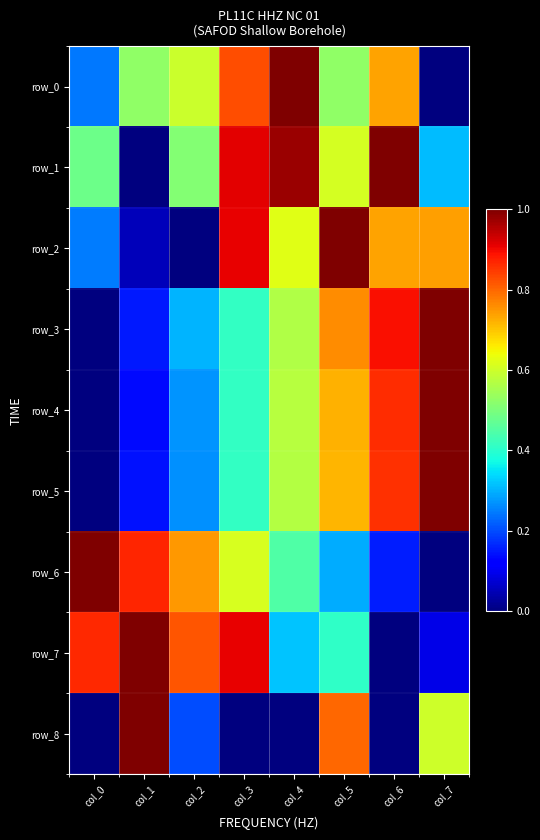

Reading left to right, transcribe all the data shown in this chart.

row_0: col_0=0.2	col_1=0.5	col_2=0.6	col_3=0.8	col_4=1.0	col_5=0.5	col_6=0.7	col_7=0.0
row_1: col_0=0.5	col_1=0.0	col_2=0.5	col_3=0.9	col_4=1.0	col_5=0.6	col_6=1.0	col_7=0.3
row_2: col_0=0.2	col_1=0.1	col_2=0.0	col_3=0.9	col_4=0.6	col_5=1.0	col_6=0.7	col_7=0.7
row_3: col_0=0.0	col_1=0.2	col_2=0.3	col_3=0.4	col_4=0.6	col_5=0.8	col_6=0.9	col_7=1.0
row_4: col_0=0.0	col_1=0.1	col_2=0.3	col_3=0.4	col_4=0.6	col_5=0.7	col_6=0.9	col_7=1.0
row_5: col_0=0.0	col_1=0.1	col_2=0.3	col_3=0.4	col_4=0.6	col_5=0.7	col_6=0.9	col_7=1.0
row_6: col_0=1.0	col_1=0.9	col_2=0.7	col_3=0.6	col_4=0.4	col_5=0.3	col_6=0.2	col_7=0.0
row_7: col_0=0.9	col_1=1.0	col_2=0.8	col_3=0.9	col_4=0.3	col_5=0.4	col_6=0.0	col_7=0.1
row_8: col_0=0.0	col_1=1.0	col_2=0.2	col_3=0.0	col_4=0.0	col_5=0.8	col_6=0.0	col_7=0.6